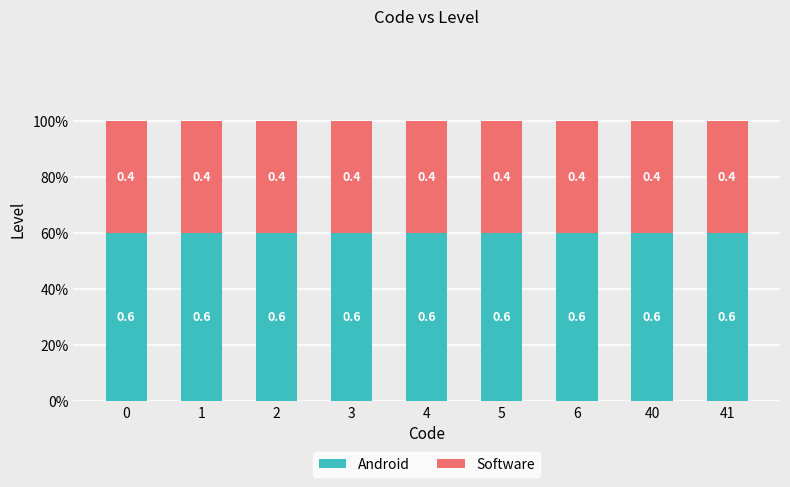

What is the approximate value of Software at 6?

0.4